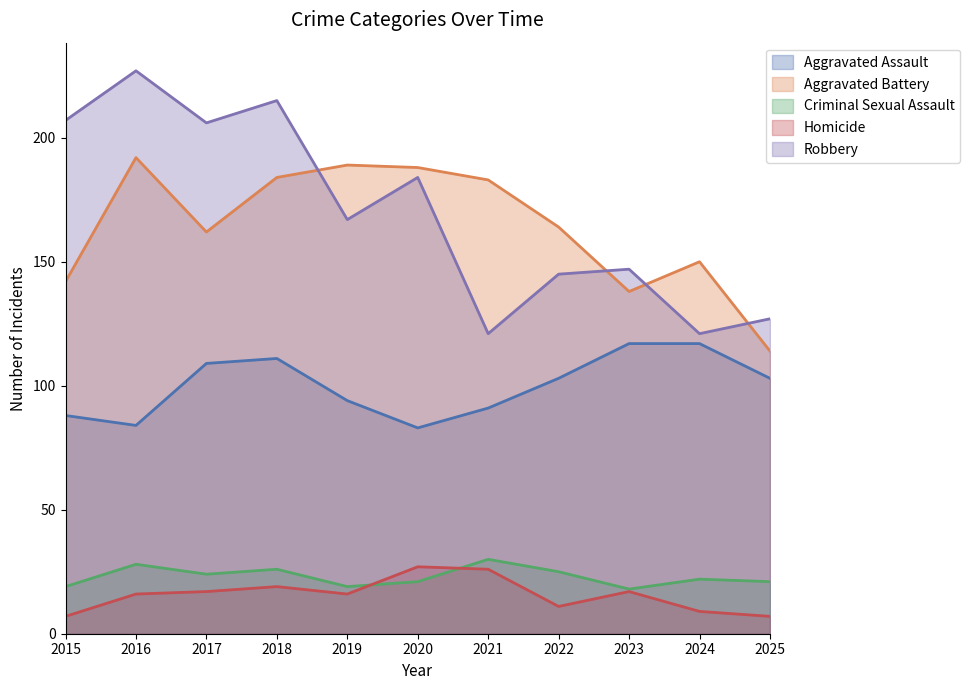

What is the approximate value of Robbery at 2024, to the nearest 10?

120